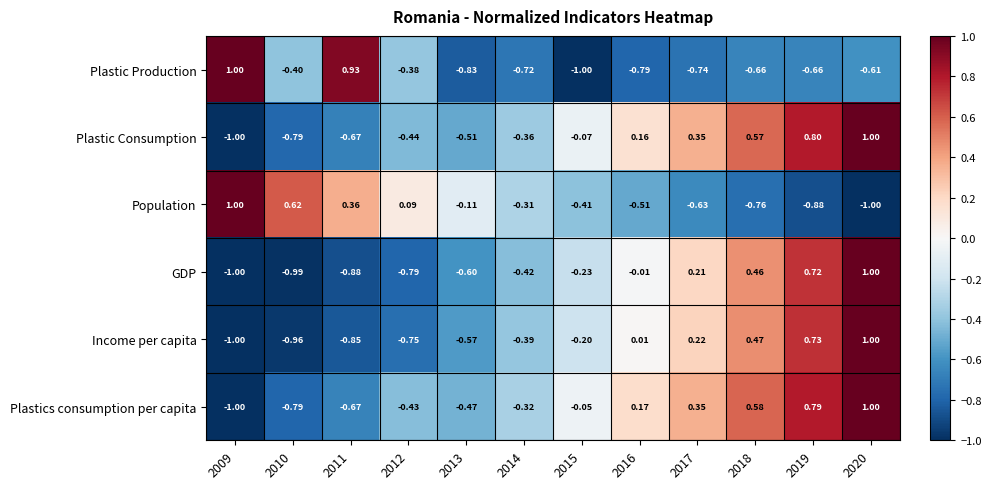

Which series has the largest total across all categories?

Plastics consumption per capita